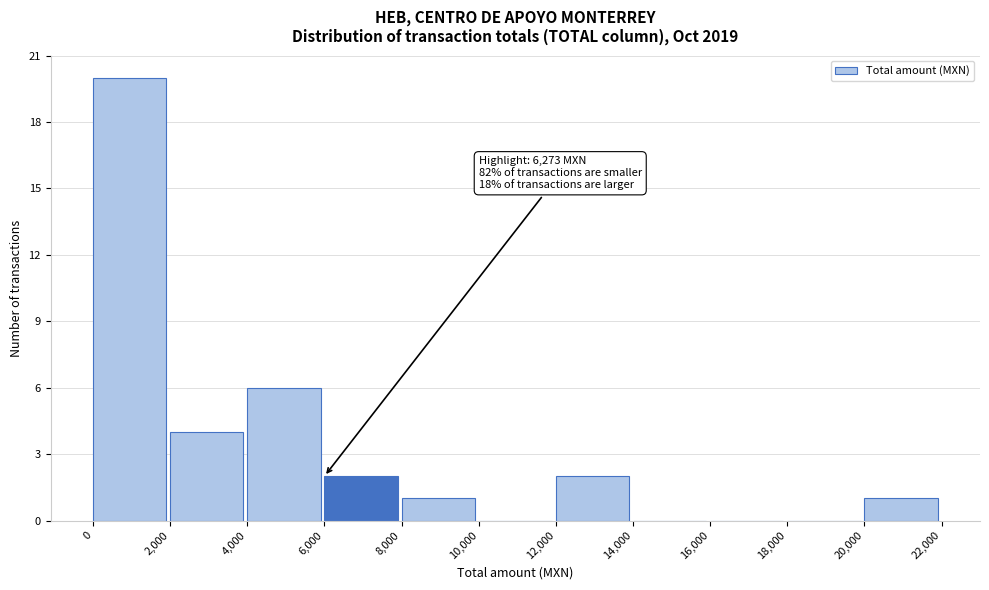

Which range on the x-axis has the tallest bar?

0 to 2,000